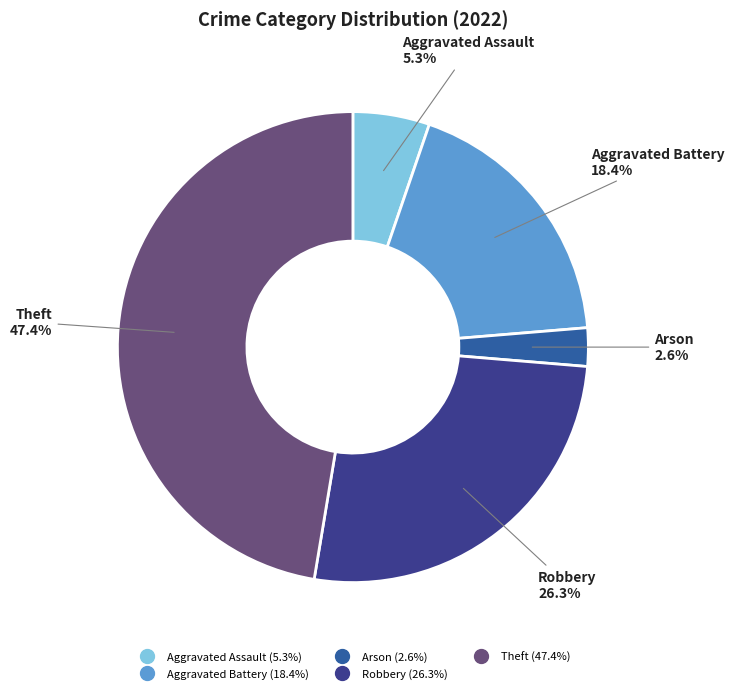

What is the ratio of the value at Robbery to the value at Theft?

0.6